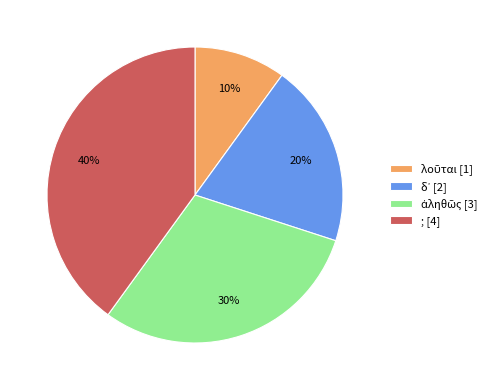

The ; [4] slice represents 40% of the pie. True or false?

True